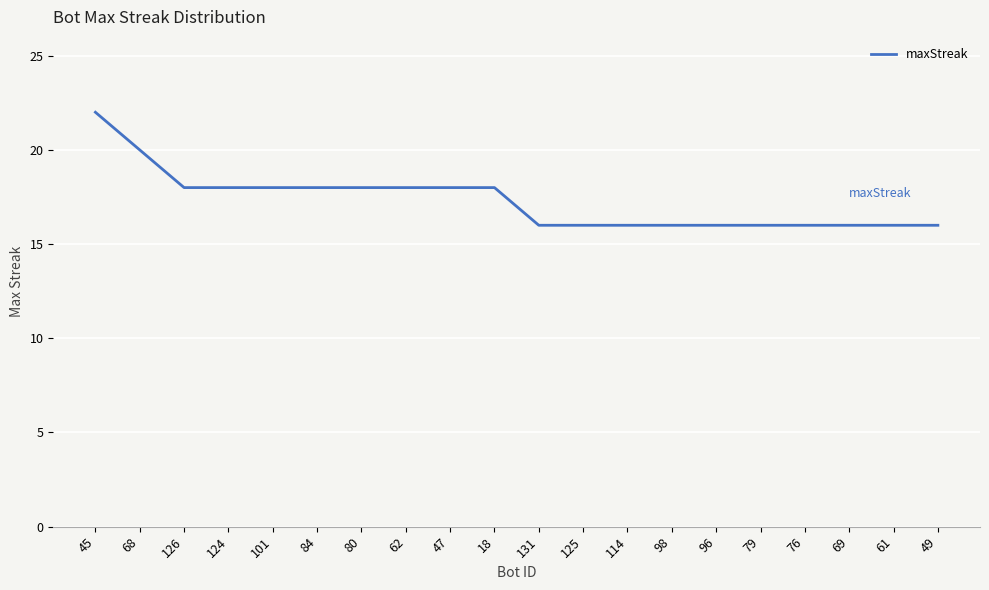

What is the approximate value at 79?

16